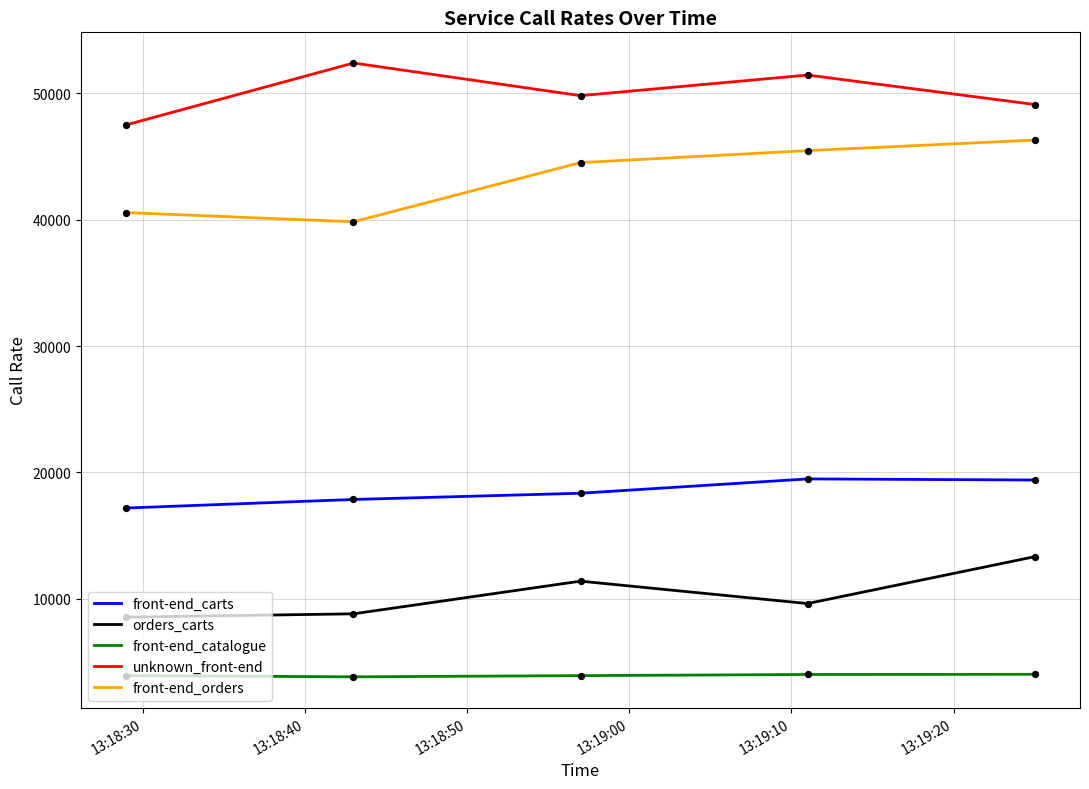

What are all the series names shown in the legend?

front-end_carts, orders_carts, front-end_catalogue, unknown_front-end, front-end_orders